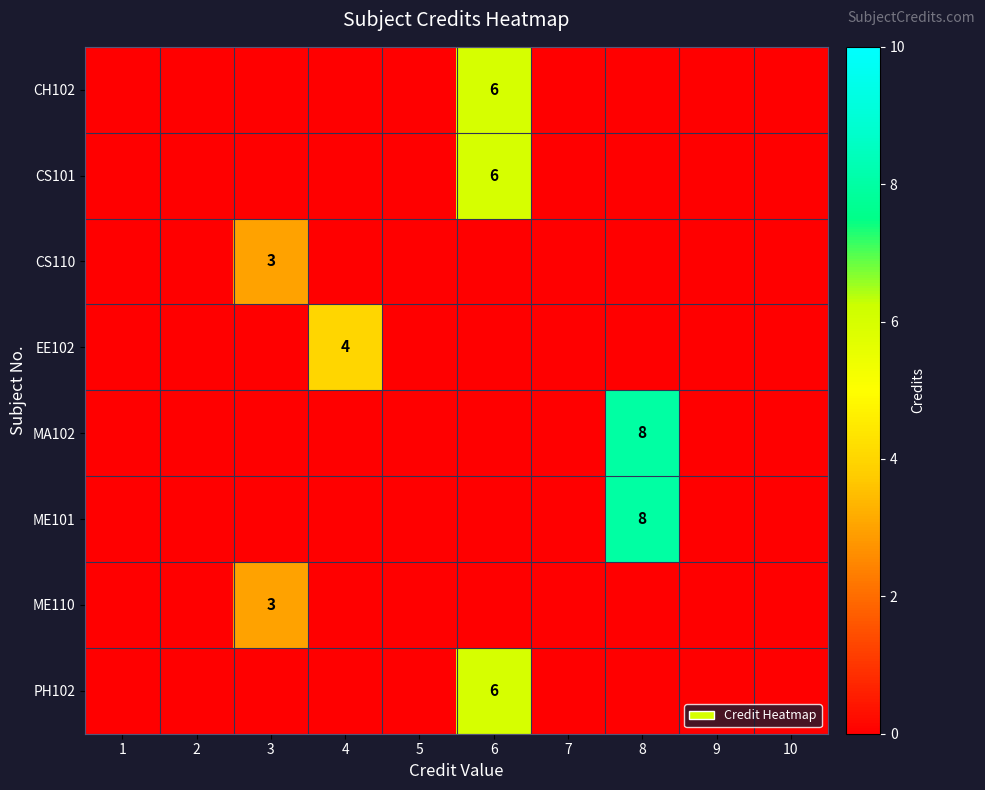

True or false: ME101 has a value of 8 at 8.

True